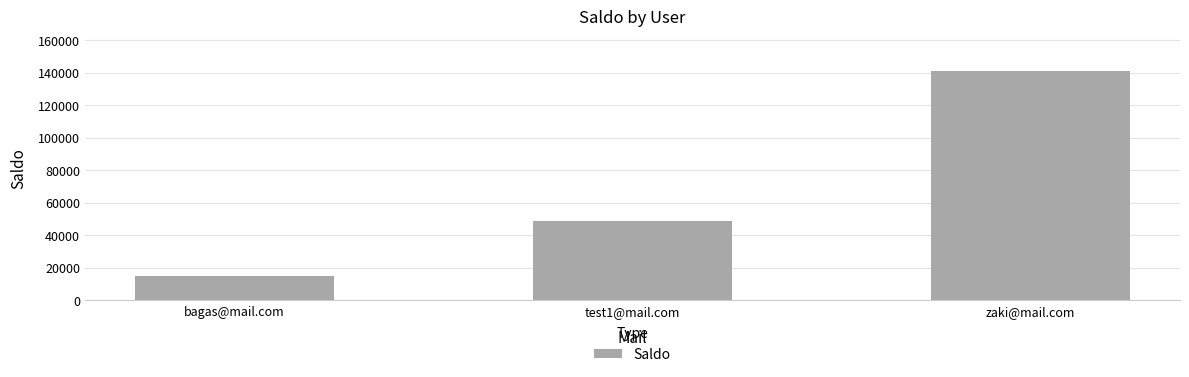

What is the label of the 2nd bar from the left?

test1@mail.com